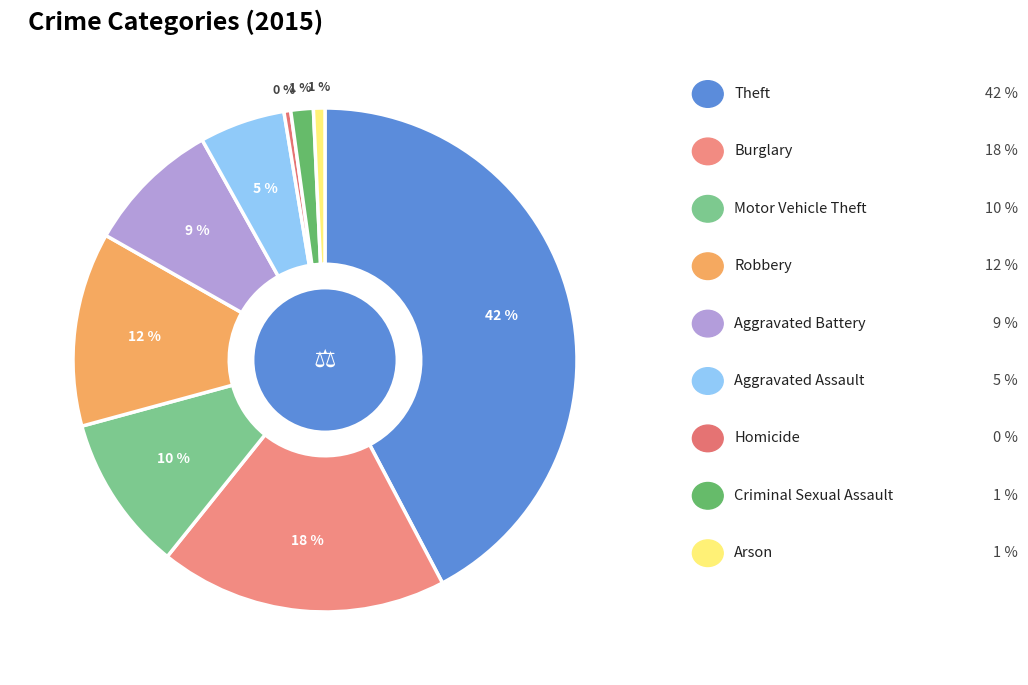

How many segments does this pie chart have?

9